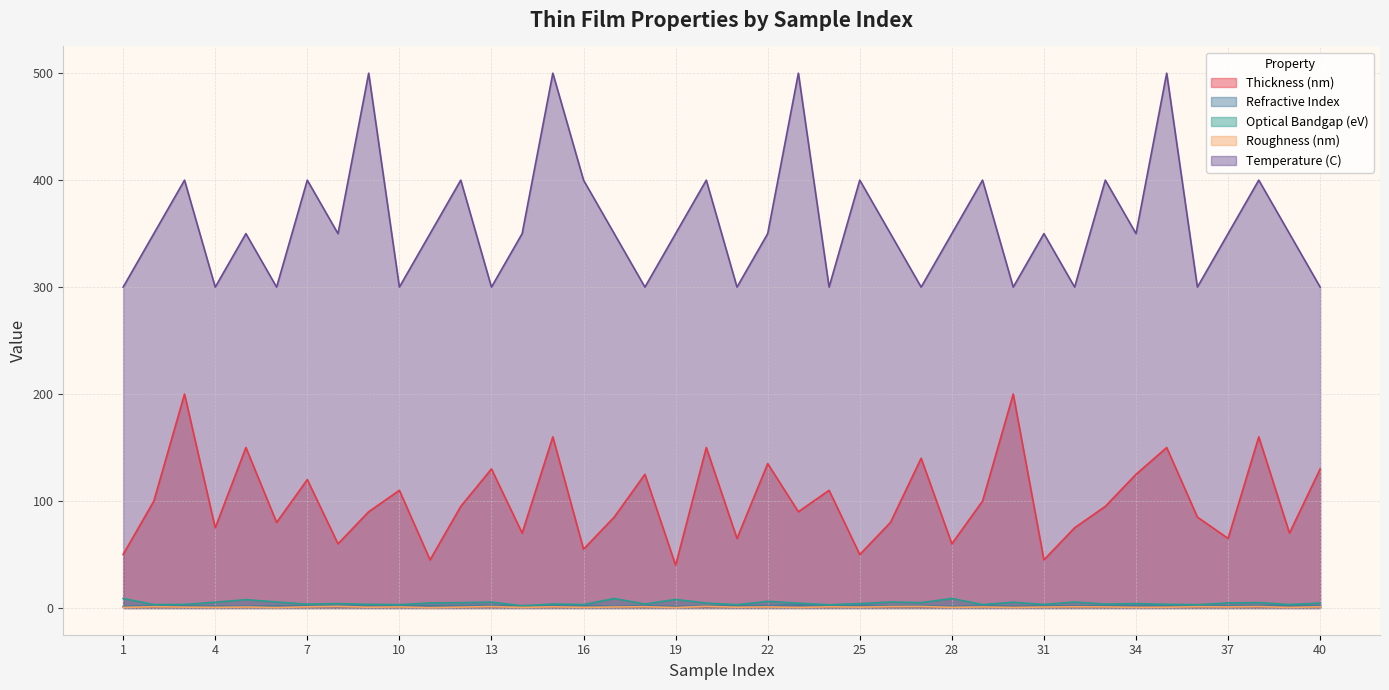

Which series ends up on top after the final intersection of Optical Bandgap (eV) and Refractive Index?

Optical Bandgap (eV)